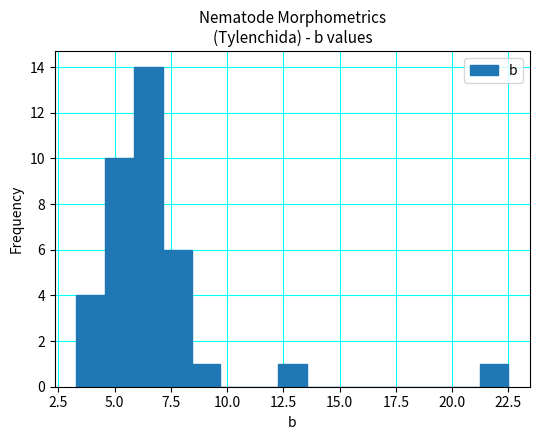

Around what value on the x-axis is the tallest bar? Give the approximate position of its centre, as read against the axis.

6.5